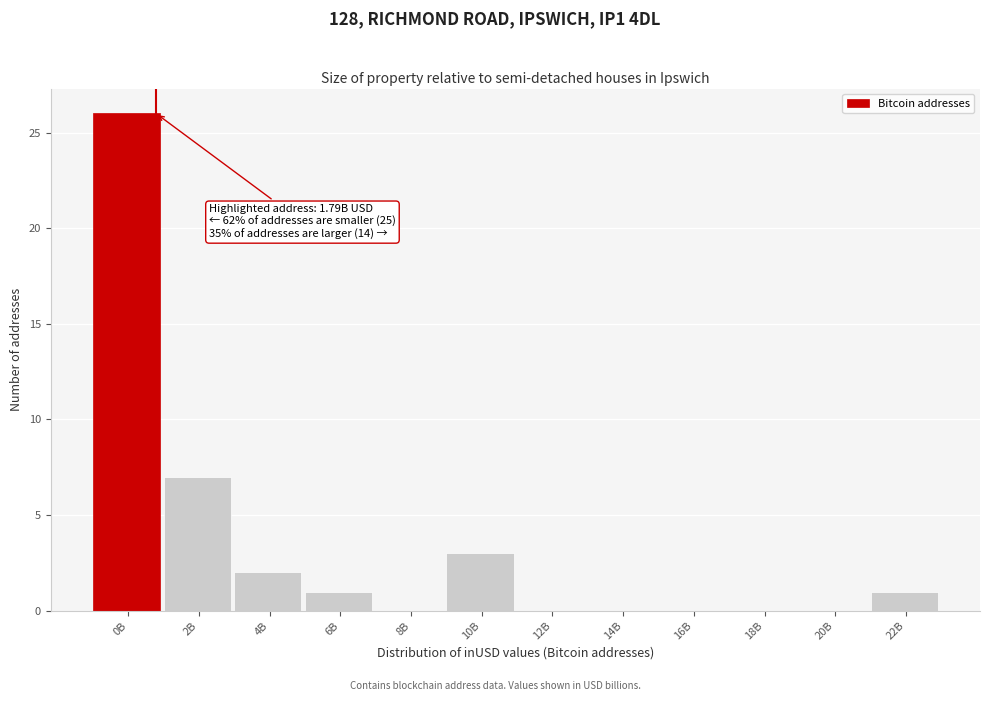

Reading left to right, what are all the values shown in this chart?

0B=26	2B=7	4B=2	6B=1	8B=0	10B=3	12B=0	14B=0	16B=0	18B=0	20B=0	22B=1